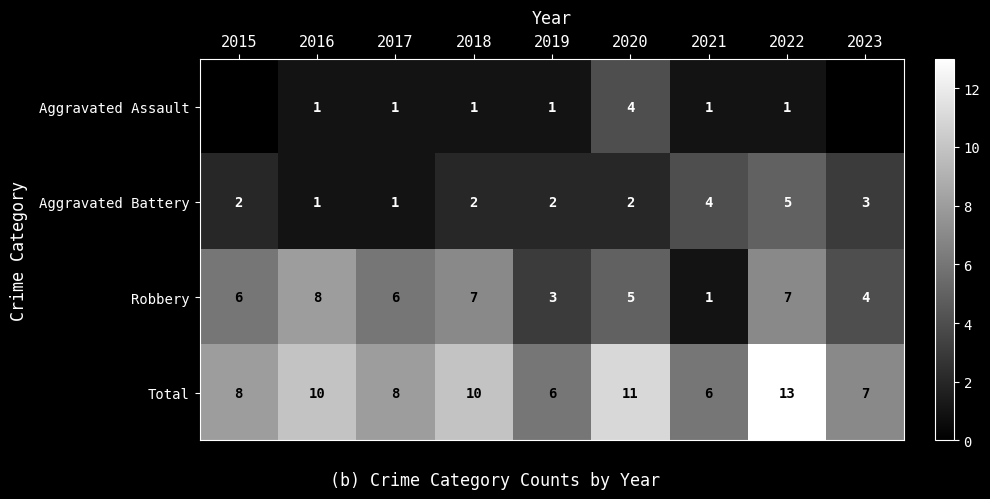

What is the sum of all Total values?

79